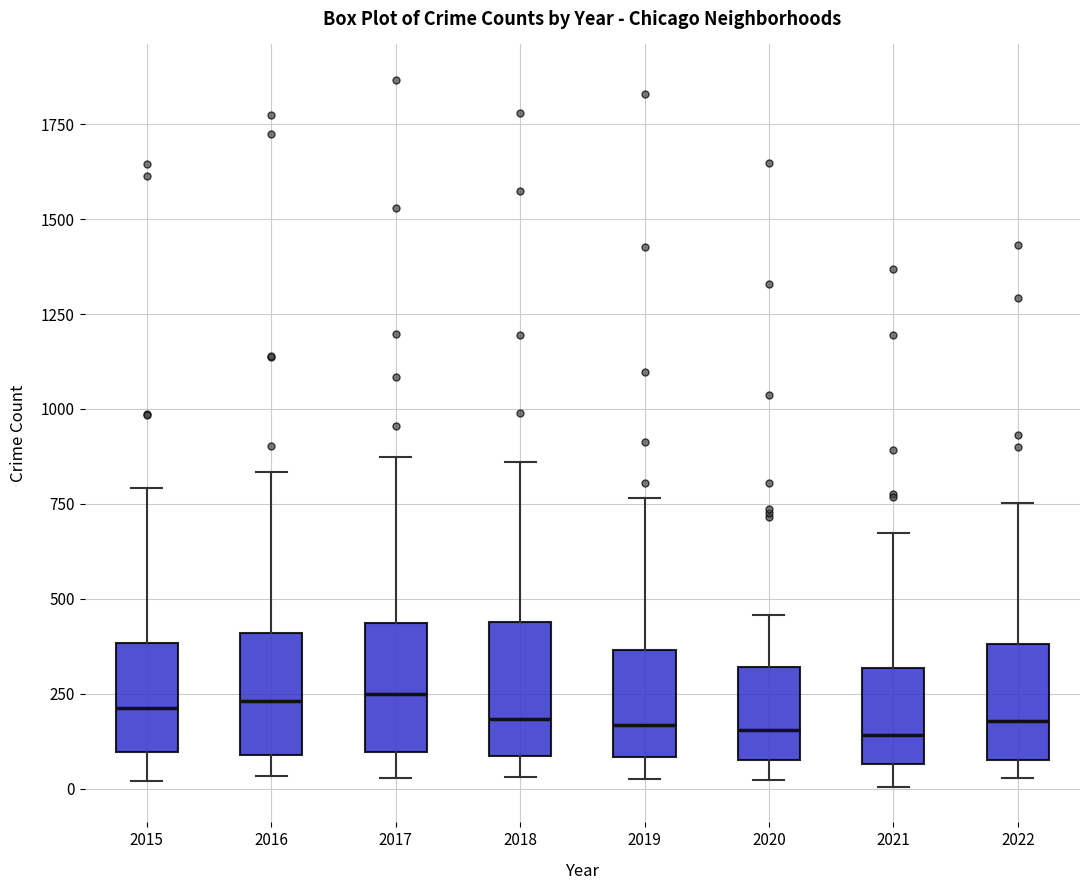

Where does the upper whisker of the box at x = 2015 end on the y-axis? The values are not printed on the chart, so give them approximately, as read against the axis.

800